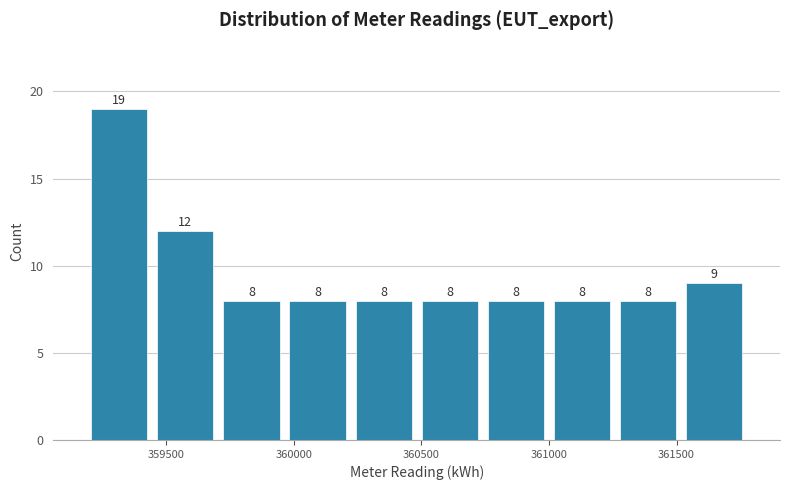

How tall is the bar that spans 361000 to 361250 on the x-axis? The bar edges are not printed on the chart, so give them approximately, as read against the axis.

8